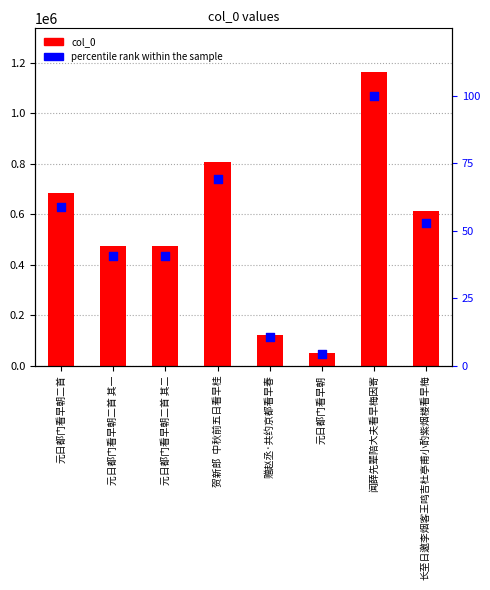

At how many categories does at least one series exceed 976131?

1